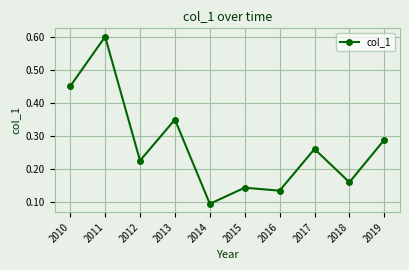

Rank the categories by value from lowest to highest.

2014, 2016, 2015, 2018, 2012, 2017, 2019, 2013, 2010, 2011